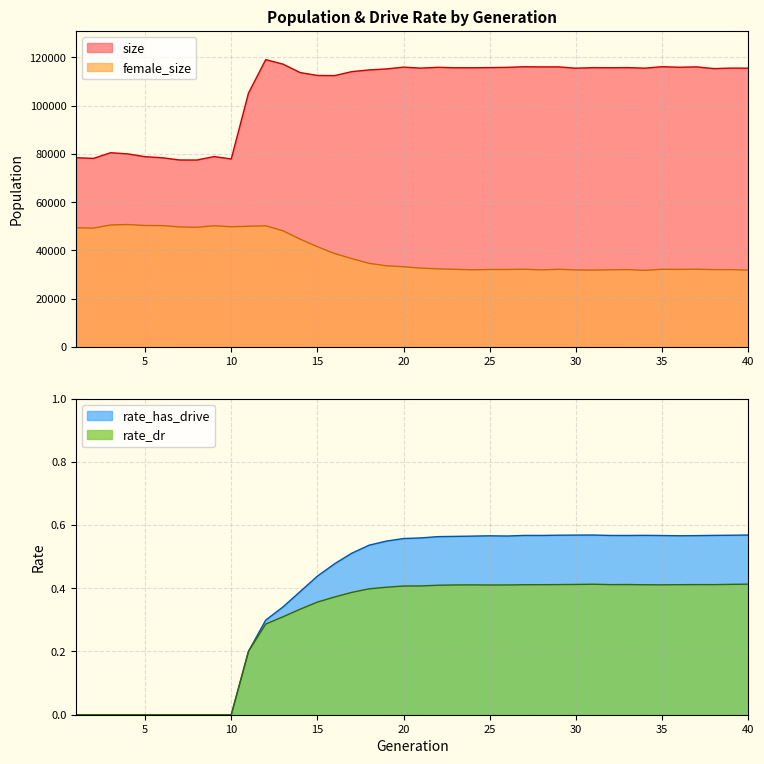

At which category does size reach its first local valley?

2